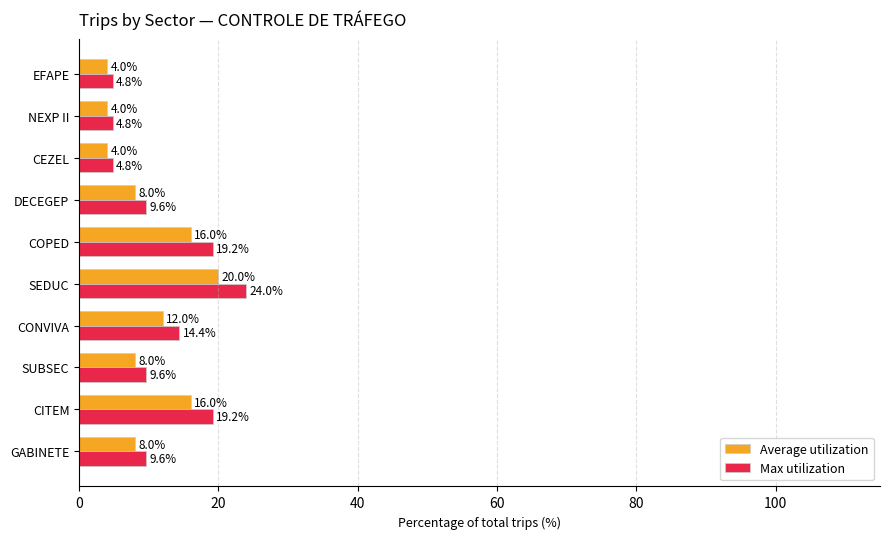

At which category is the sum across all series the highest?

SEDUC